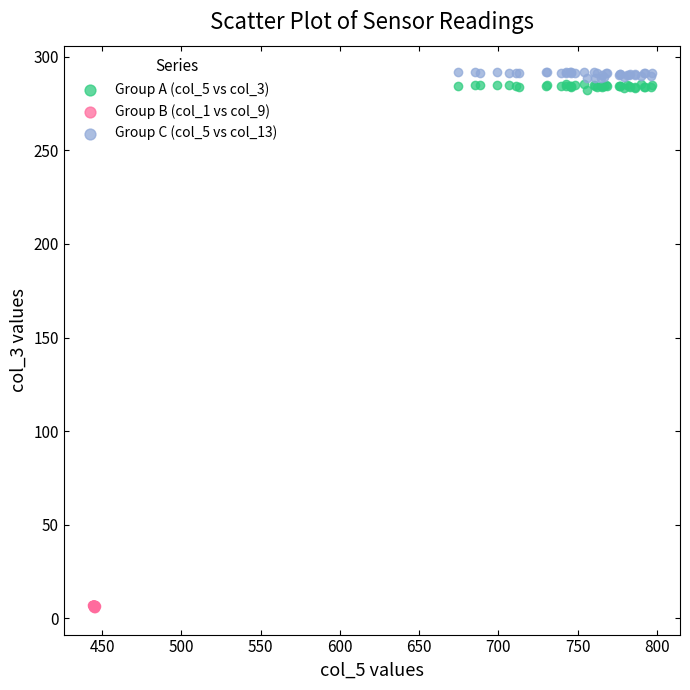

Which series reaches the minimum Y coordinate?

Group B (col_1 vs col_9)